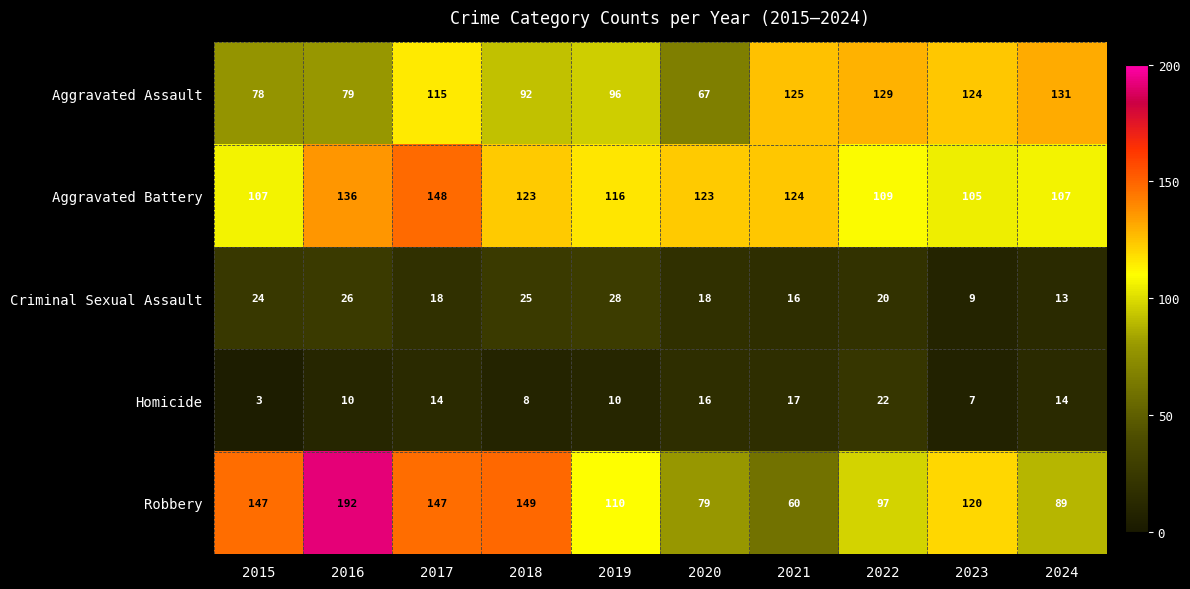

At 2019, list the series in order from largest to smallest.

Aggravated Battery, Robbery, Aggravated Assault, Criminal Sexual Assault, Homicide